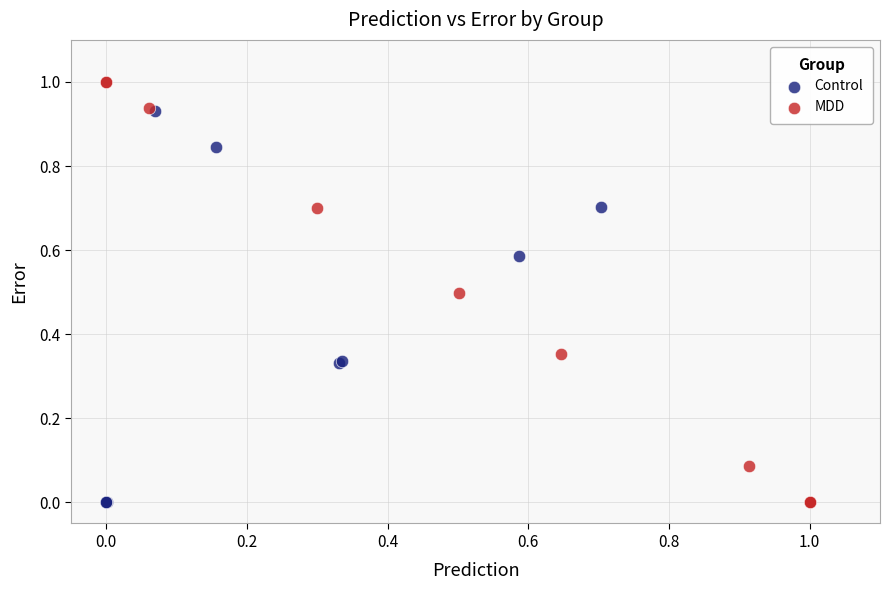

Which series has the largest Y range (max minus min)?

MDD